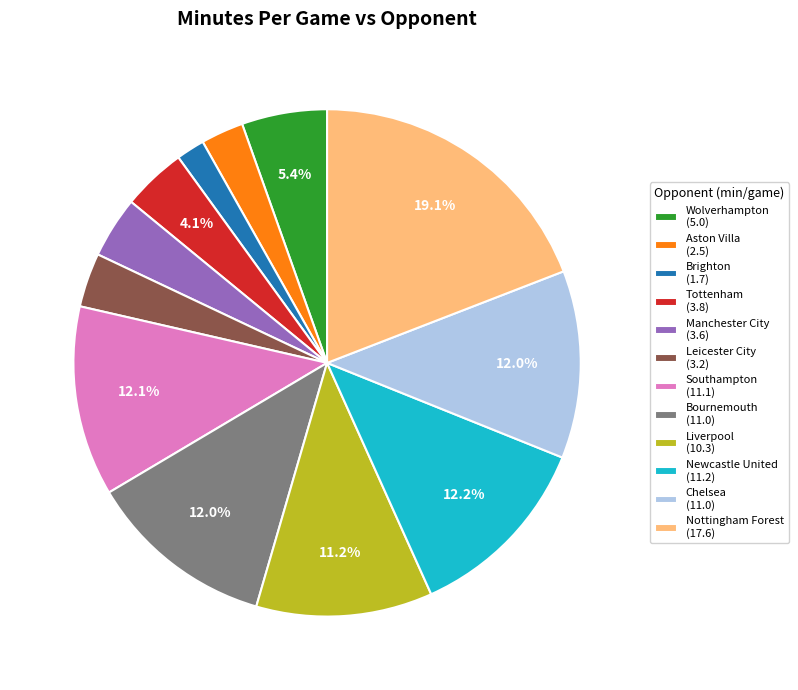

Between Aston Villa (2.5) and Brighton (1.7), which is larger?

Aston Villa (2.5)